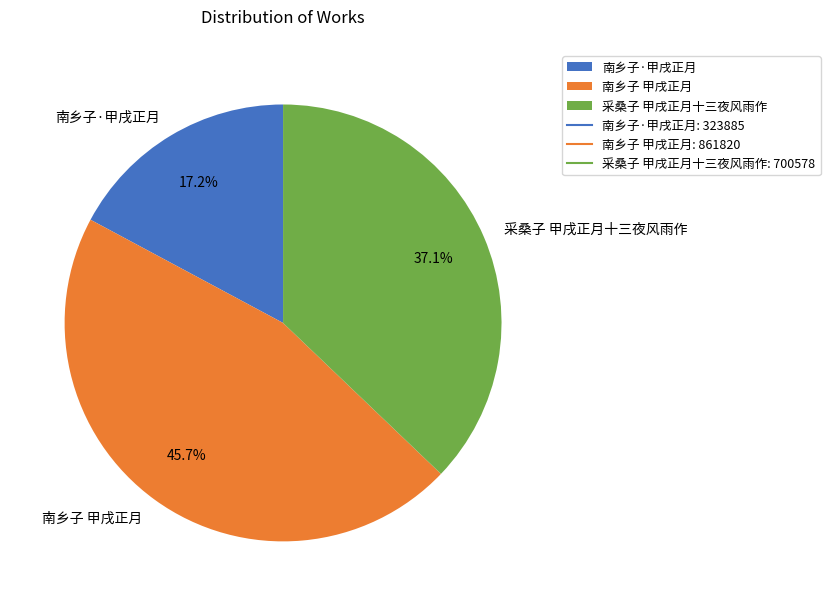

What percentage do 采桑子 甲戌正月十三夜风雨作 and 南乡子 甲戌正月 together represent?

82.8%